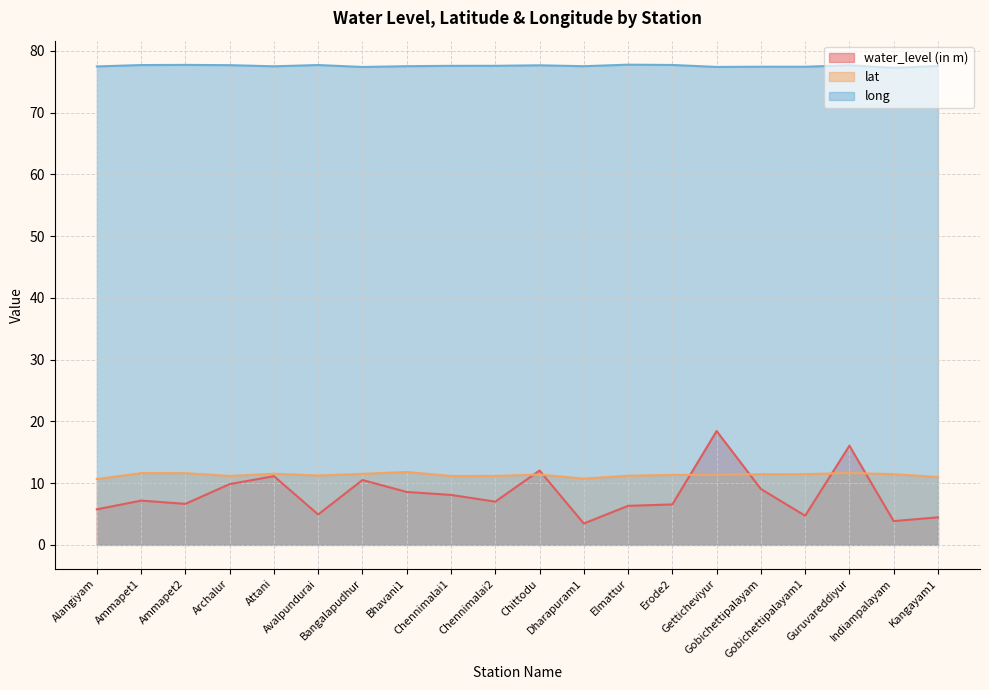

Reading left to right, transcribe all the data shown in this chart.

water_level (in m): 5.8	7.2	6.6	9.8	11.1	4.9	10.5	8.6	8.1	7.0	12.0	3.5	6.3	6.5	18.4	9.1	4.7	16.1	3.9	4.5
lat: 10.7	11.6	11.6	11.2	11.5	11.2	11.5	11.8	11.2	11.2	11.4	10.7	11.2	11.3	11.3	11.4	11.5	11.6	11.4	11.0
long: 77.5	77.7	77.7	77.7	77.5	77.7	77.4	77.5	77.6	77.6	77.7	77.5	77.8	77.7	77.4	77.5	77.4	77.7	77.3	77.6